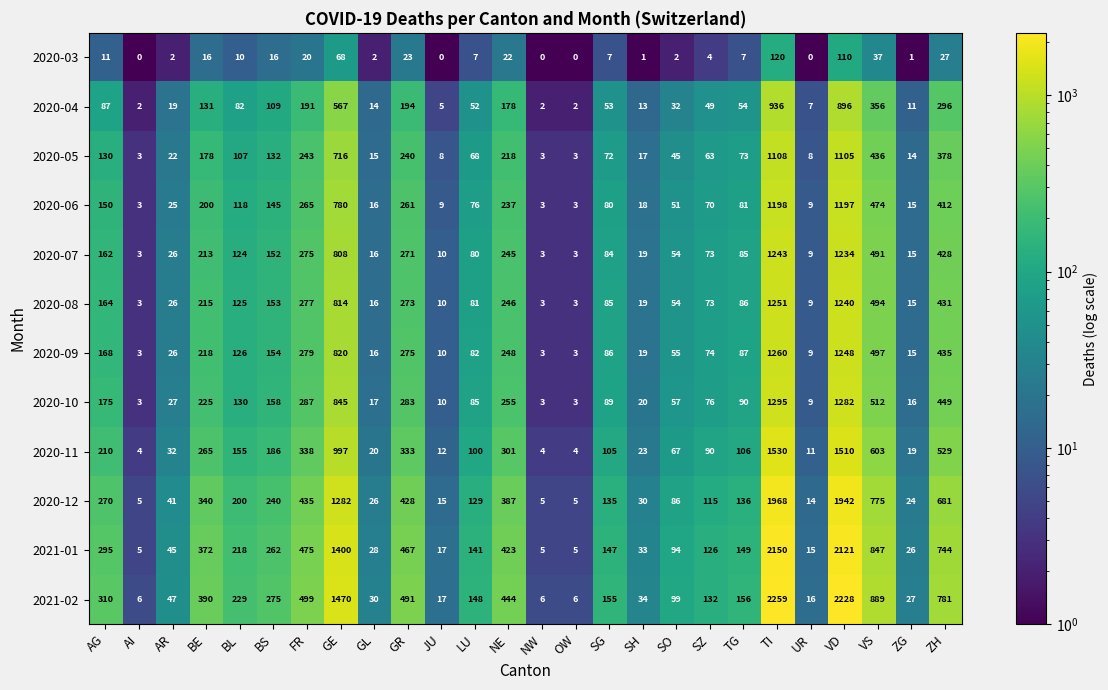

How many distinct data groups are displayed?

12